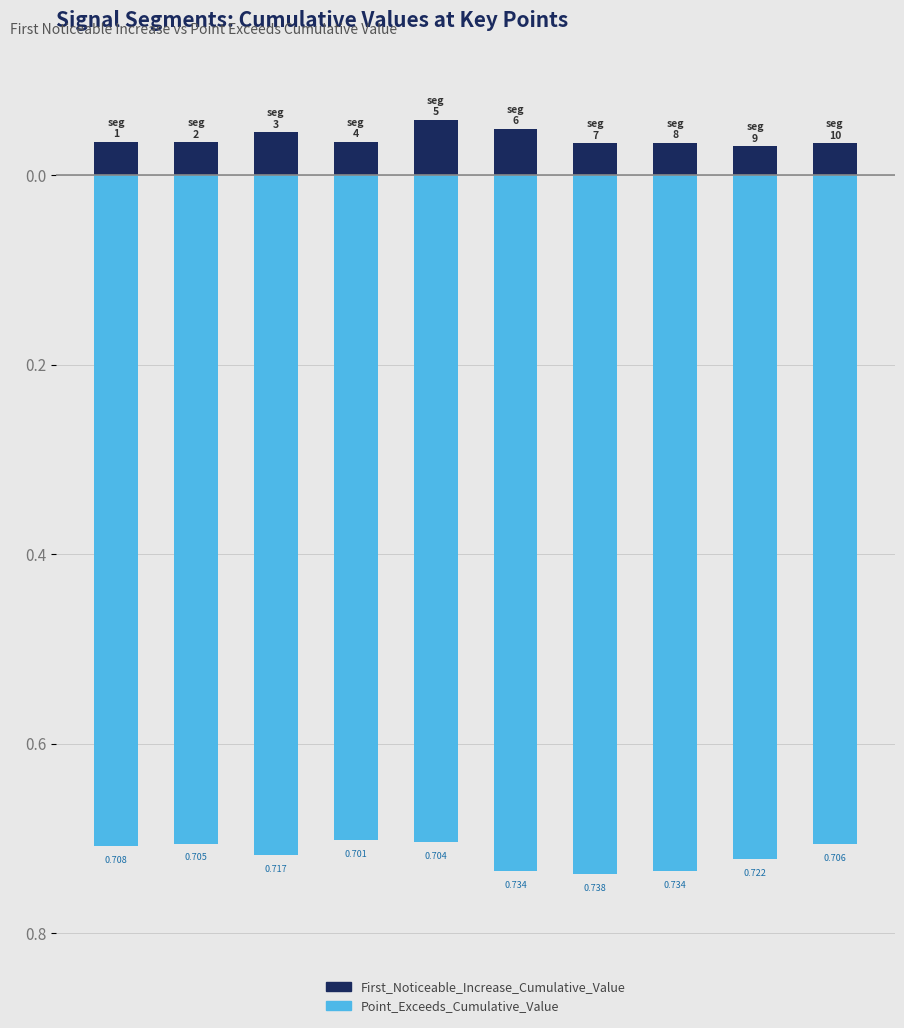

How many bars are there in each group?

2